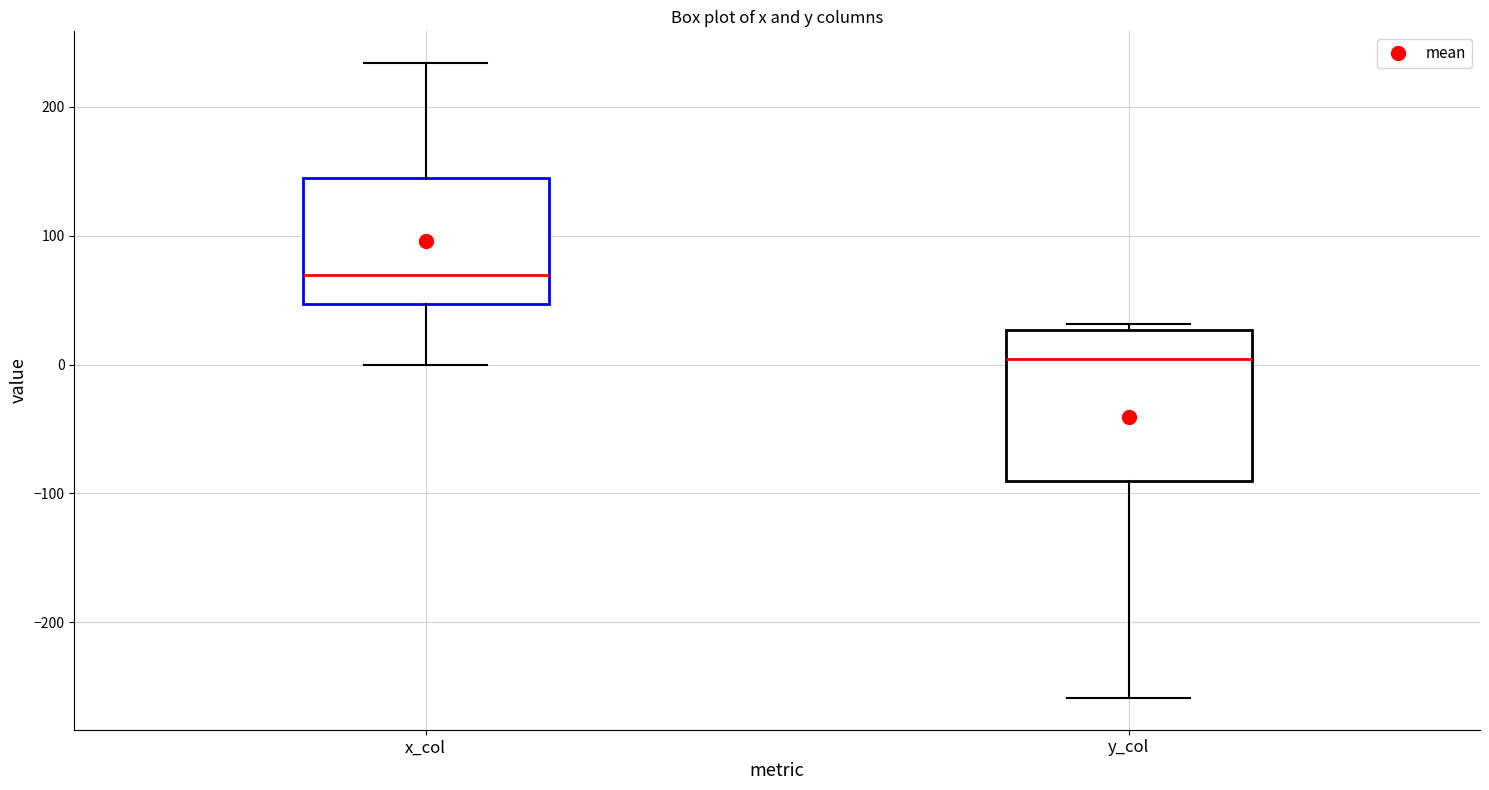

Comparing the boxes themselves (not the whiskers), which one is the tallest?

y_col